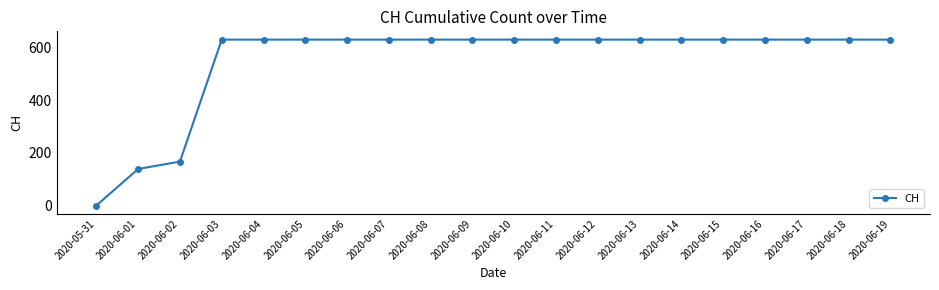

At which label is the value closest to 315?

2020-06-02